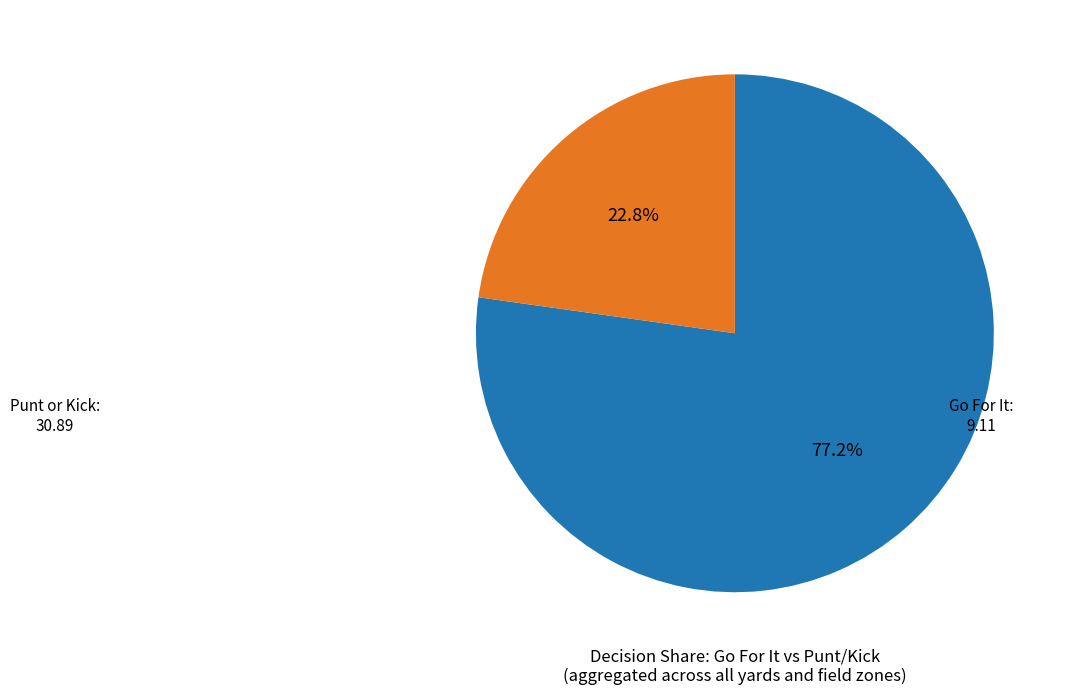

Does any single category account for the majority?

Yes